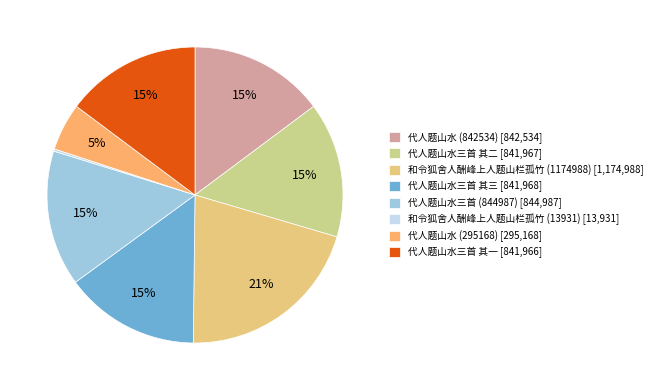

To the nearest percent, what is the average slice percentage?

12%